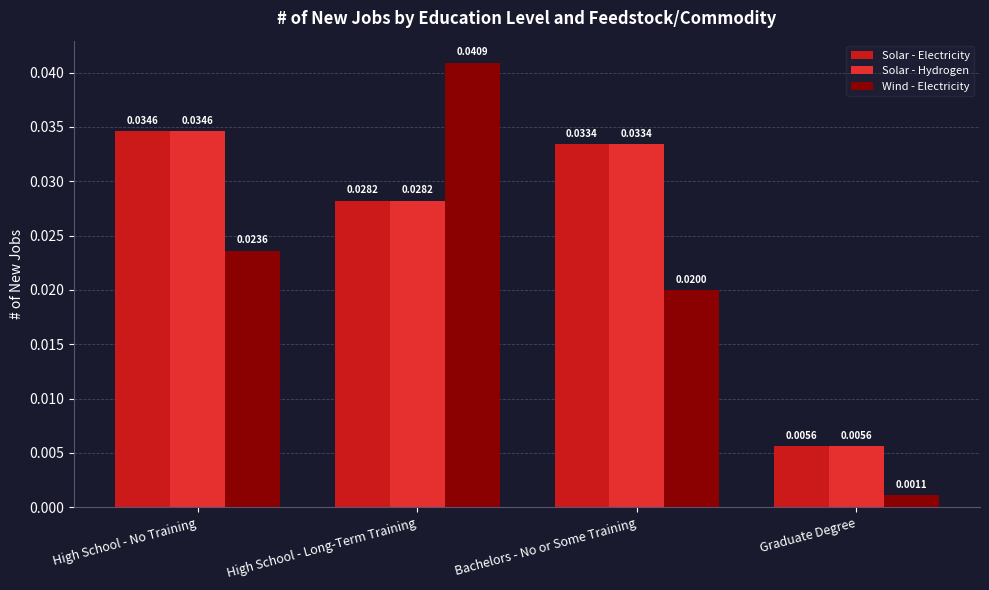

Are the bars grouped side by side (vs. stacked)?

Yes